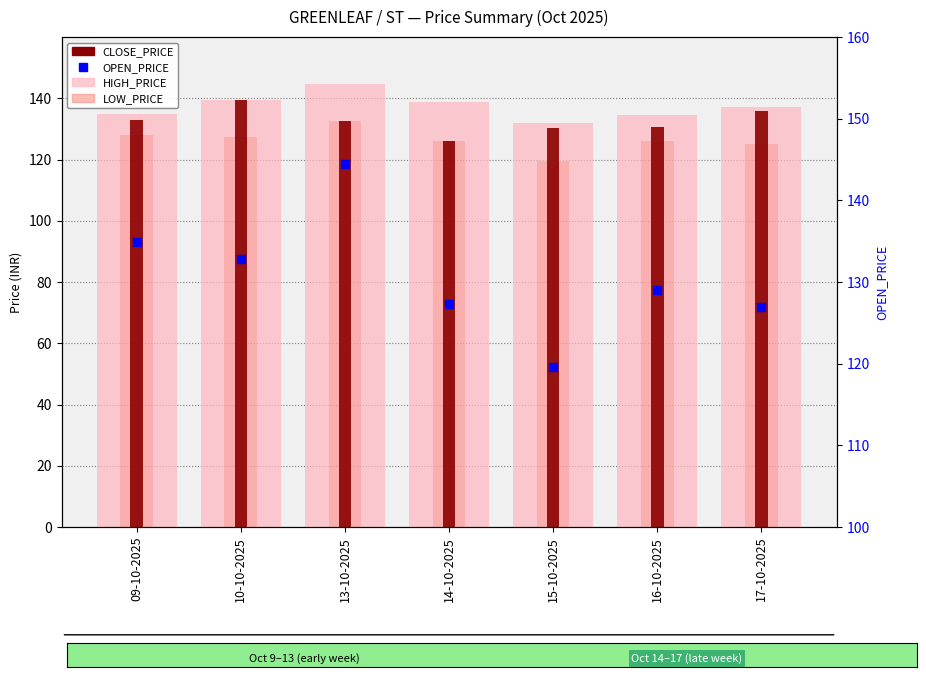

Which series has the widest spread of Y values?

OPEN_PRICE